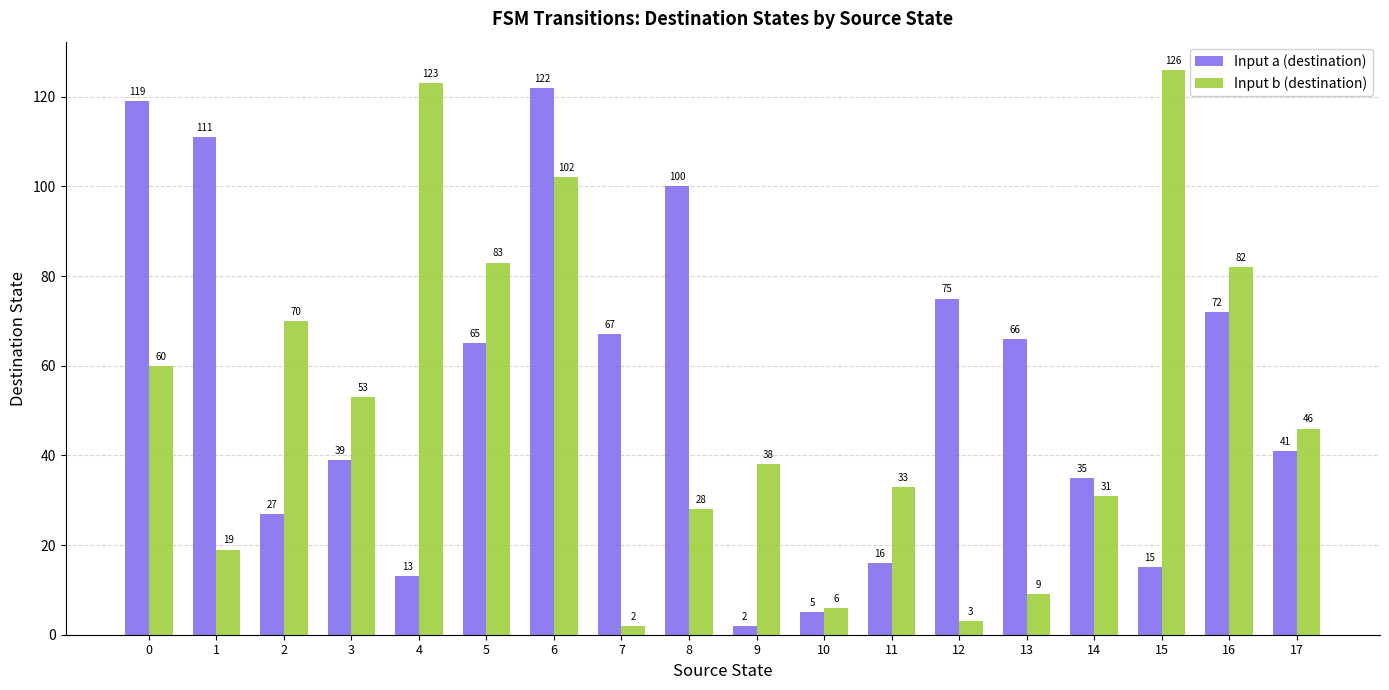

True or false: Input a (destination) has a value of 11 at 11.

False